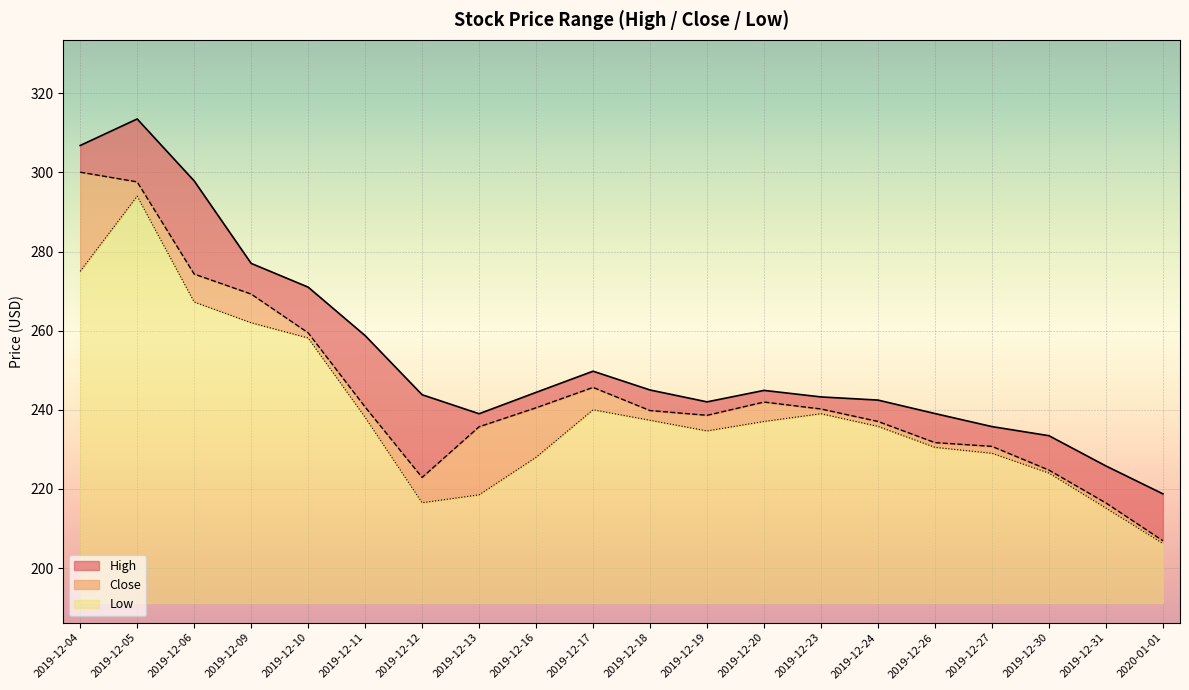

Rank the series at 2019-12-04 from highest to lowest value.

High, Close, Low